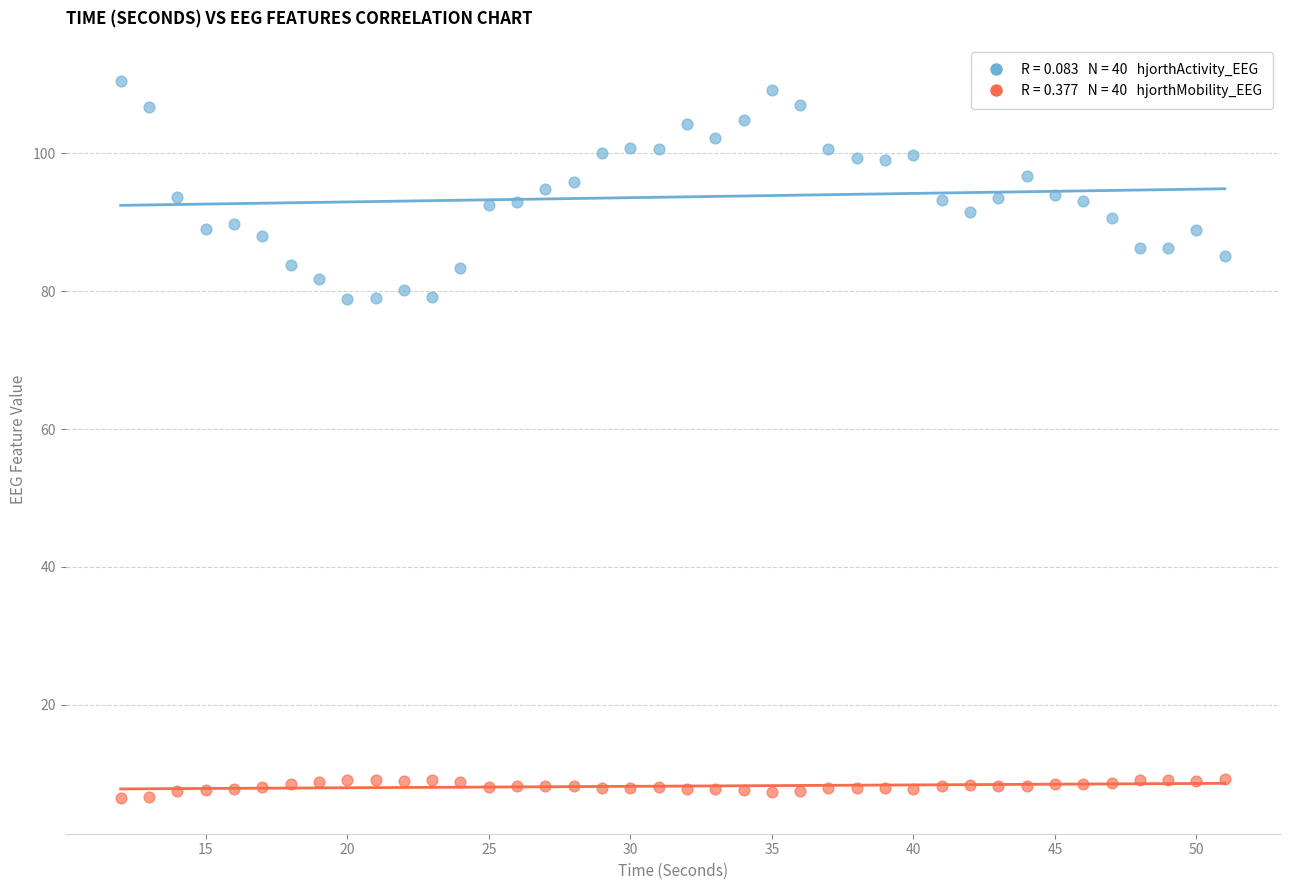

Across all data points, what is the range of Y values (max minus min)?

104.0